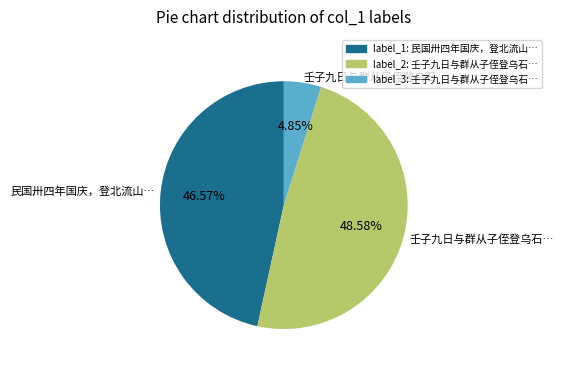

Is there a majority slice in this chart?

No